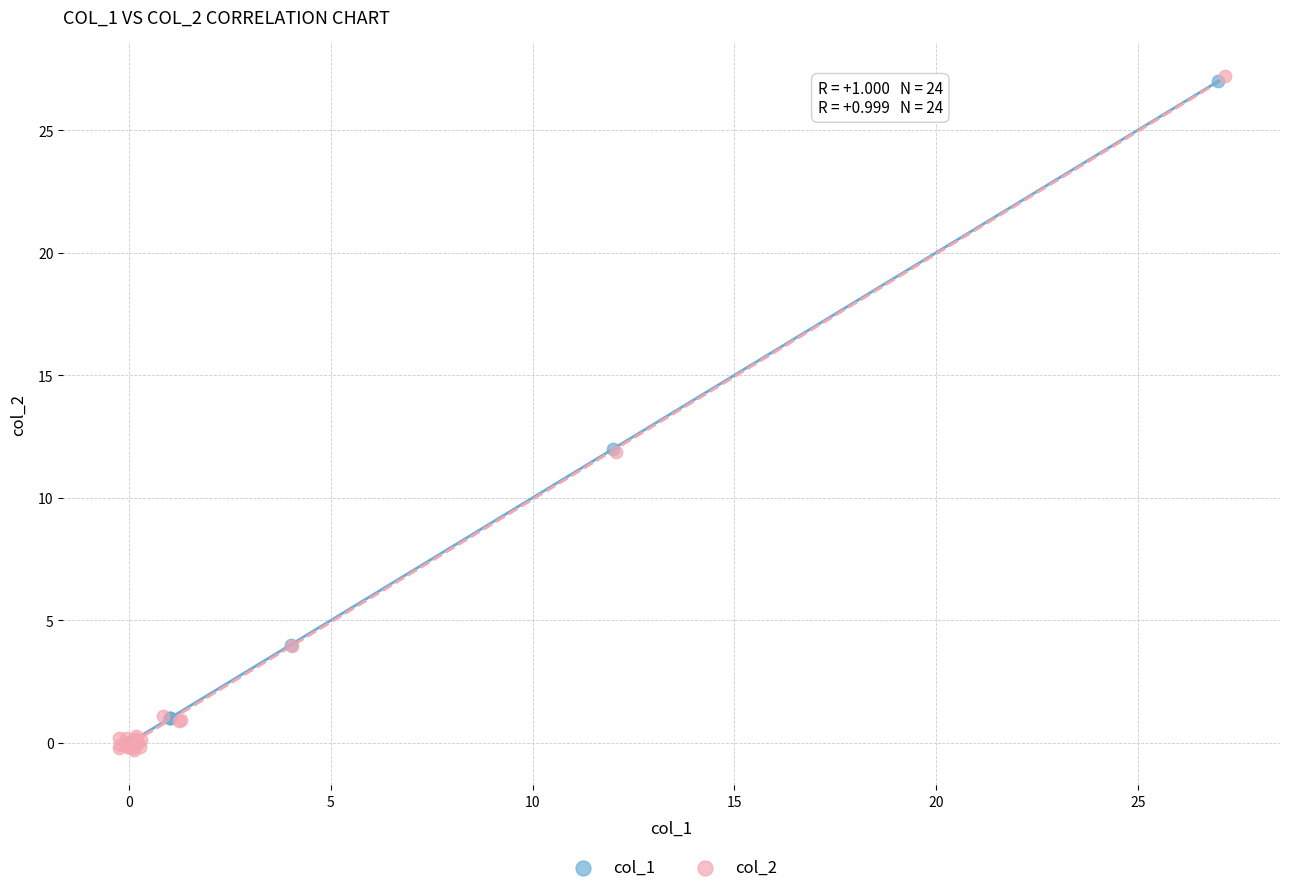

Which series has the widest spread of Y values?

col_2